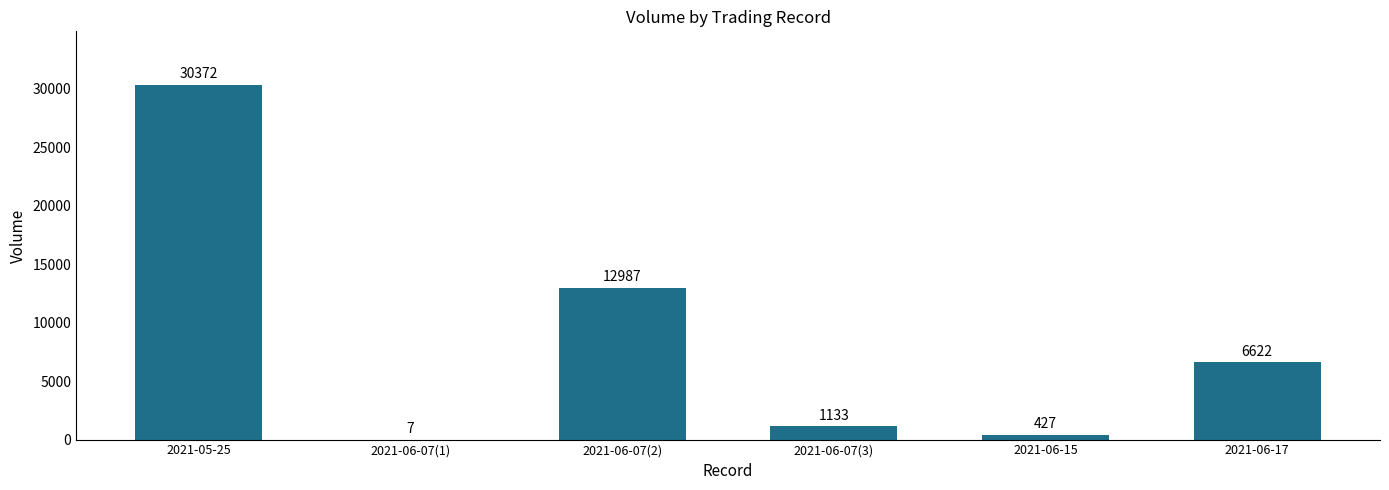

What is the sum of the values at 2021-06-07(2) and 2021-05-25?

43359